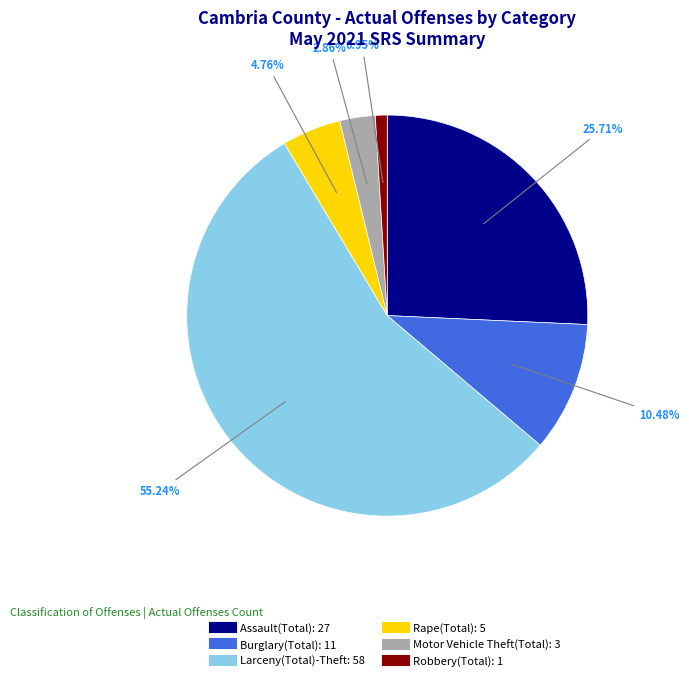

Rank the categories by value from highest to lowest.

Larceny(Total)-Theft, Assault(Total), Burglary(Total), Rape(Total), Motor Vehicle Theft(Total), Robbery(Total)